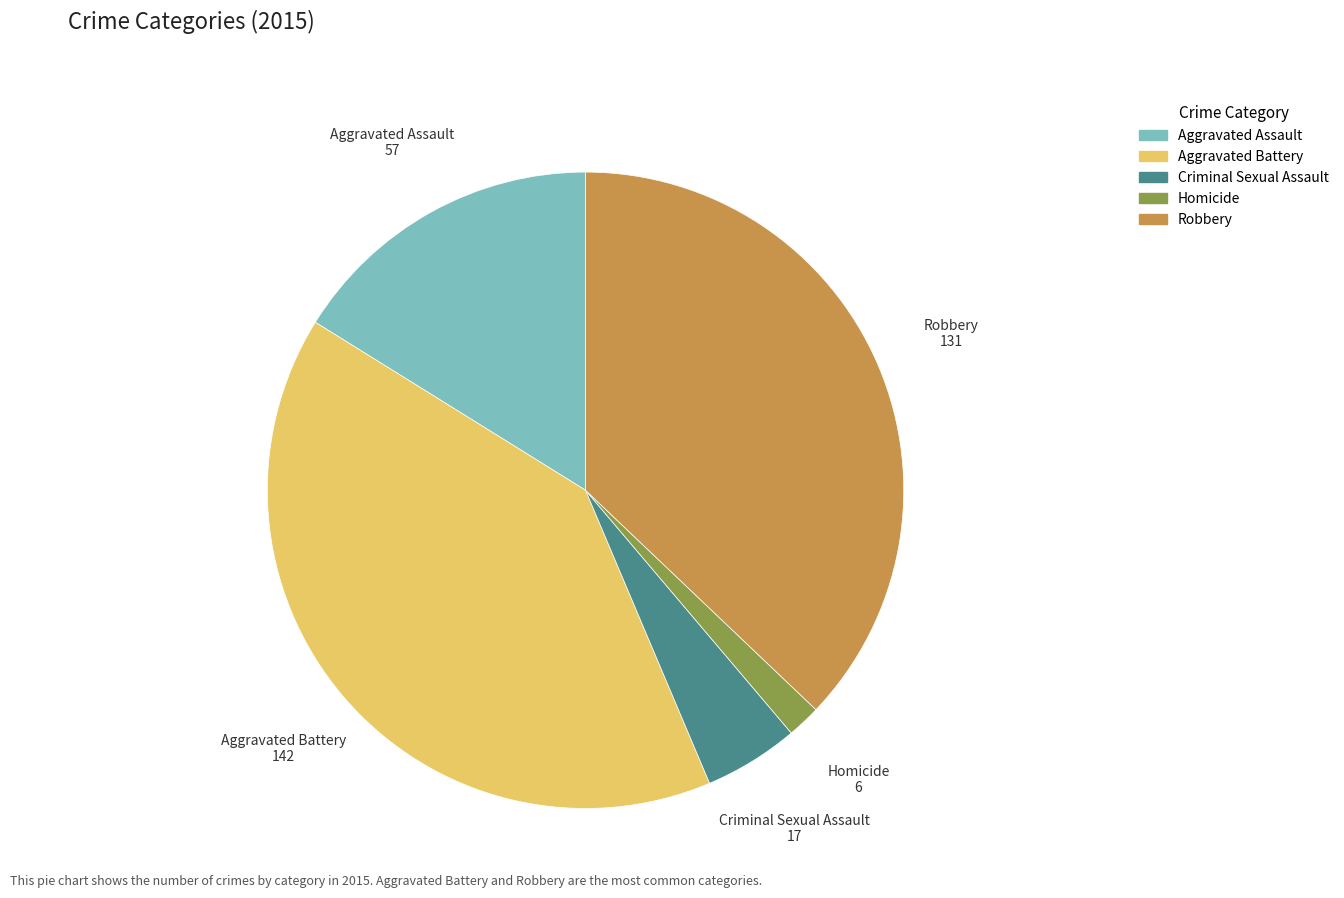

Combined, do Aggravated Battery and Robbery account for over 50%?

Yes